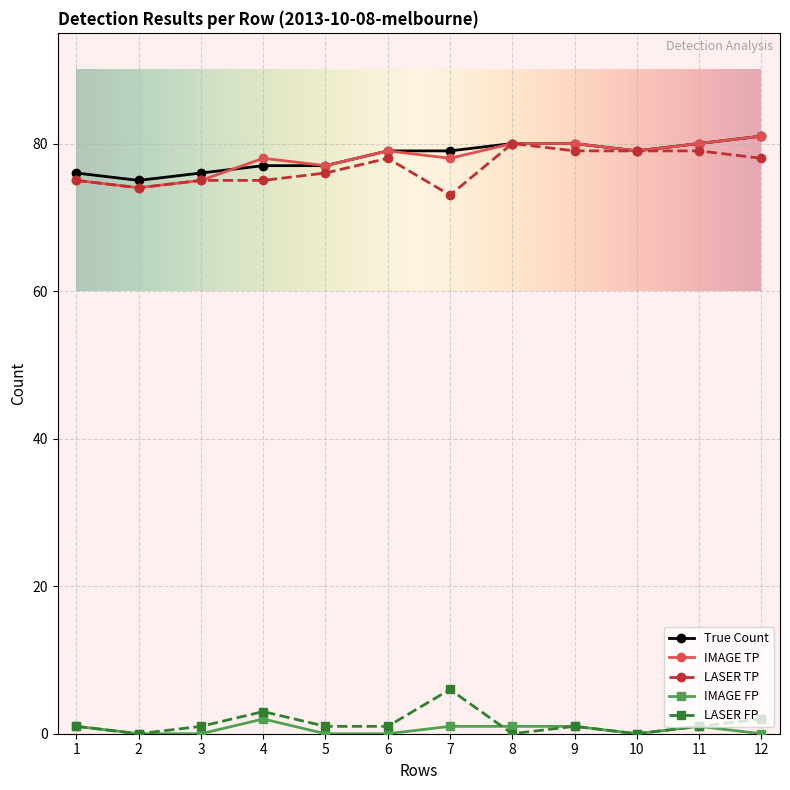

What is the total value across all series at 5?

231